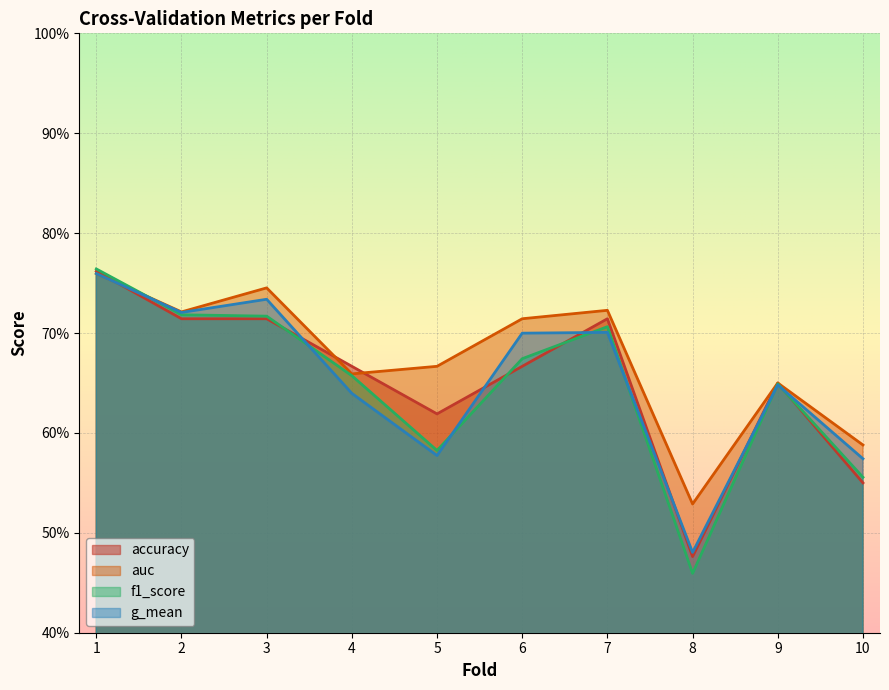

In g_mean, how many points are lower than both neighbors (excluding endpoints)?

3